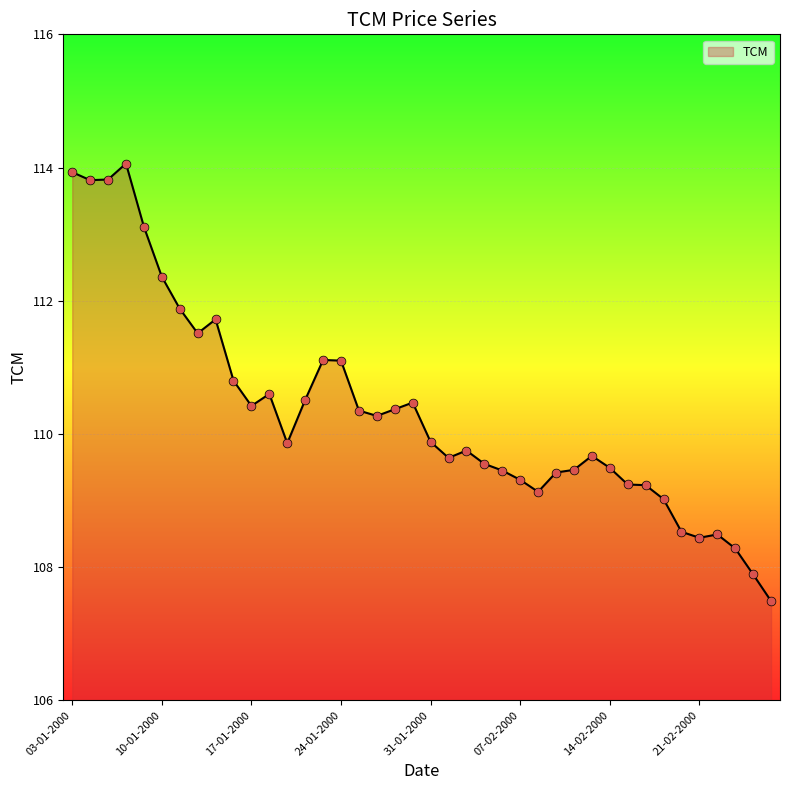

What is the maximum value shown in the chart?

114.1